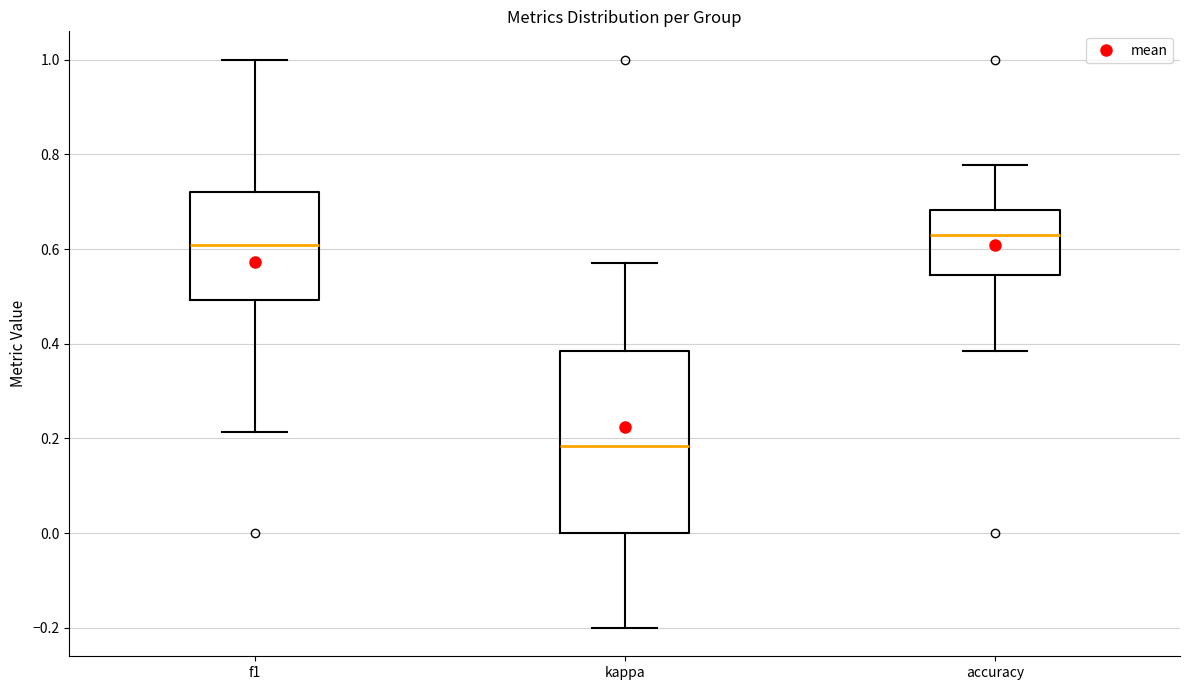

Reading left to right, transcribe this box plot: for each box, give where its median line is, the range the box spans, and where its two whiskers end, as read against the y-axis. The values are not printed on the chart, so give them approximately, as read against the axis.

f1: median 0.60, box 0.50 to 0.72, whiskers 0.22 to 1.00
kappa: median 0.18, box 0.00 to 0.38, whiskers -0.20 to 0.58
accuracy: median 0.64, box 0.54 to 0.68, whiskers 0.38 to 0.78